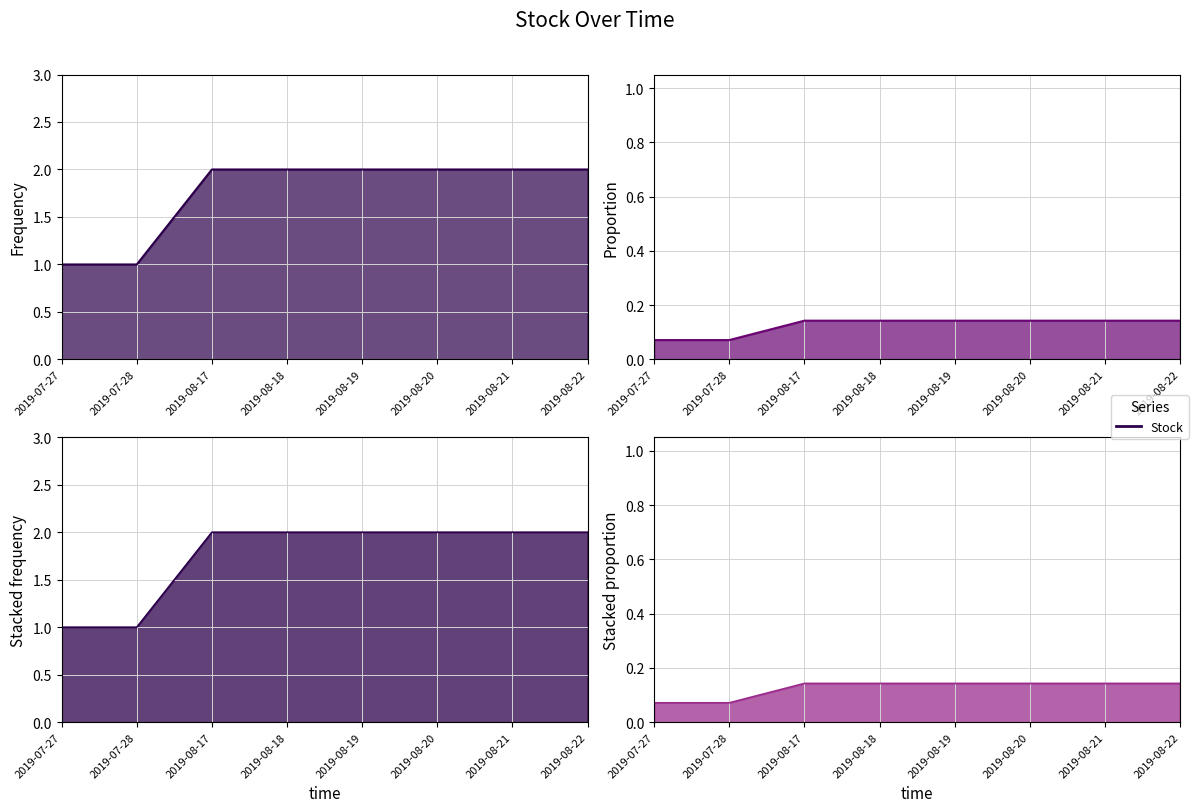

What position from the right is 2019-08-20?

3